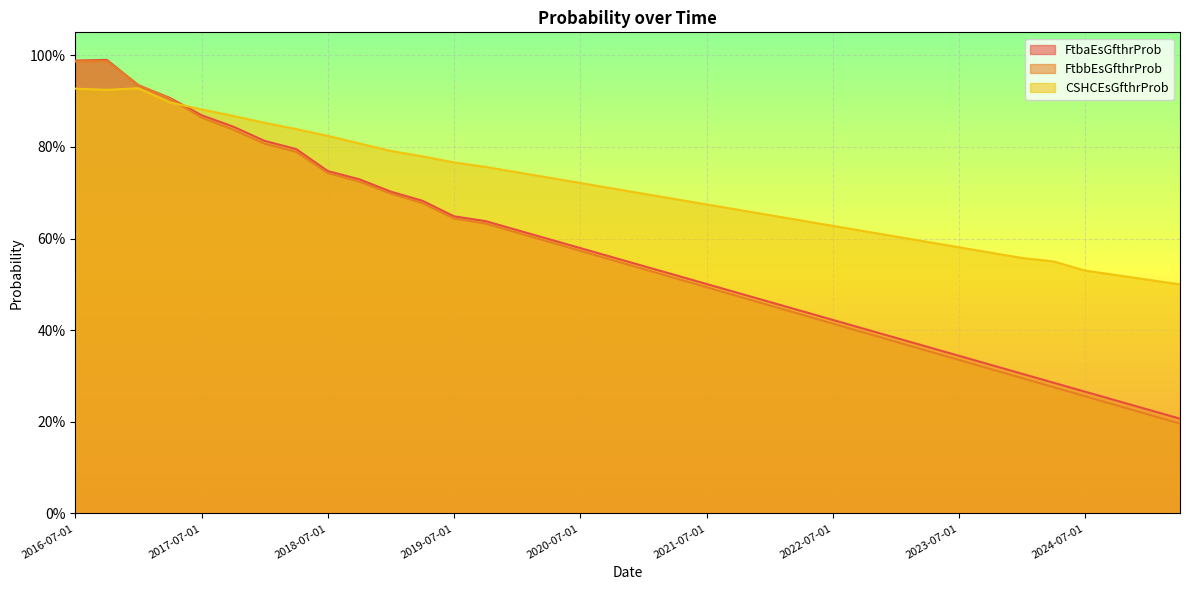

Reading left to right, transcribe all the data shown in this chart.

FtbaEsGfthrProb: 1.0	1.0	0.9	0.9	0.9	0.8	0.8	0.8	0.7	0.7	0.7	0.7	0.6	0.6	0.6	0.6	0.6	0.6	0.5	0.5	0.5	0.5	0.5	0.4	0.4	0.4	0.4	0.4	0.3	0.3	0.3	0.3	0.3	0.2	0.2	0.2
FtbbEsGfthrProb: 1.0	1.0	0.9	0.9	0.9	0.8	0.8	0.8	0.7	0.7	0.7	0.7	0.6	0.6	0.6	0.6	0.6	0.6	0.5	0.5	0.5	0.5	0.5	0.4	0.4	0.4	0.4	0.4	0.3	0.3	0.3	0.3	0.3	0.2	0.2	0.2
CSHCEsGfthrProb: 0.9	0.9	0.9	0.9	0.9	0.9	0.9	0.8	0.8	0.8	0.8	0.8	0.8	0.8	0.7	0.7	0.7	0.7	0.7	0.7	0.7	0.7	0.7	0.6	0.6	0.6	0.6	0.6	0.6	0.6	0.6	0.6	0.5	0.5	0.5	0.5